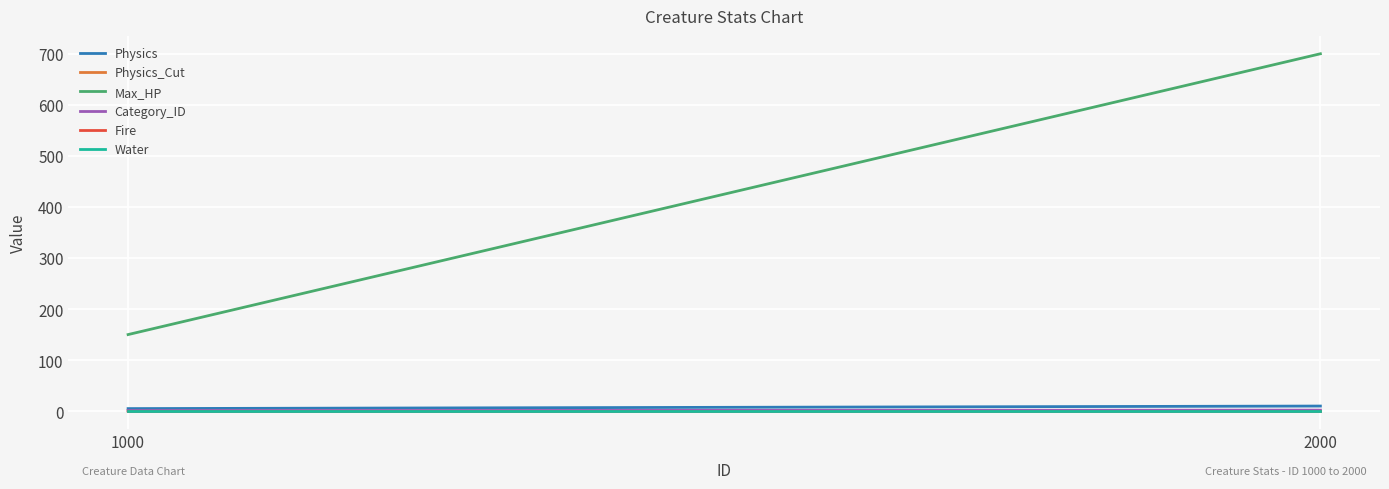

Reading right to left, transcribe all the data shown in this chart.

Physics: 2000=10.0	1000=5.0
Physics_Cut: 2000=0.2	1000=0.1
Max_HP: 2000=700.0	1000=150.0
Category_ID: 2000=2.0	1000=1.0
Fire: 2000=0.0	1000=0.0
Water: 2000=0.0	1000=0.0